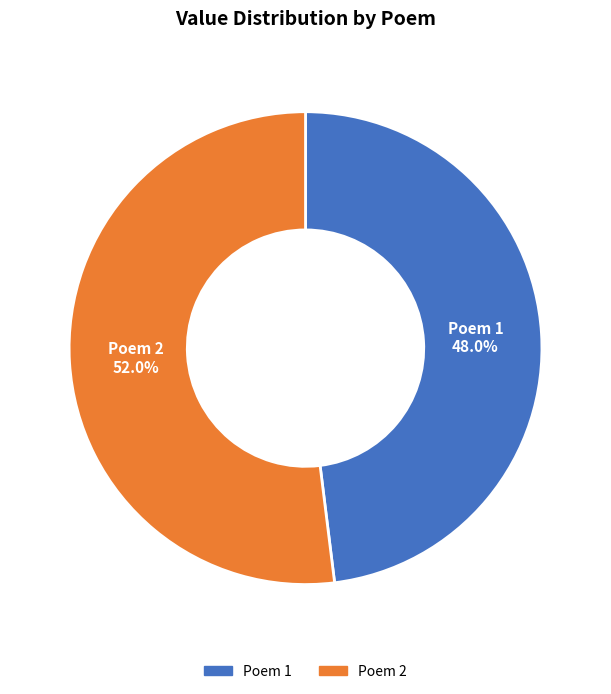

Is there any slice that represents more than half of the pie?

Yes